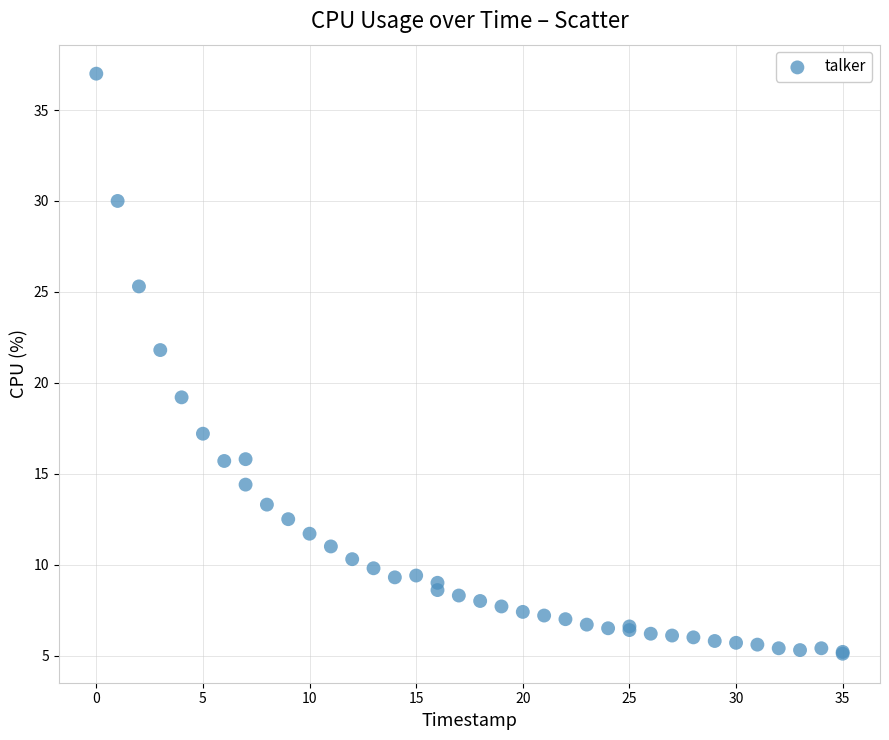

What Y value in the scatter plot is closest to 21?

21.8